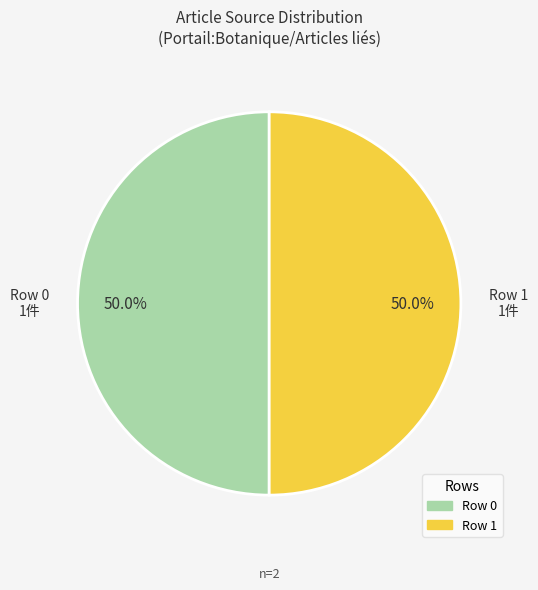

How many segments does this pie chart have?

2